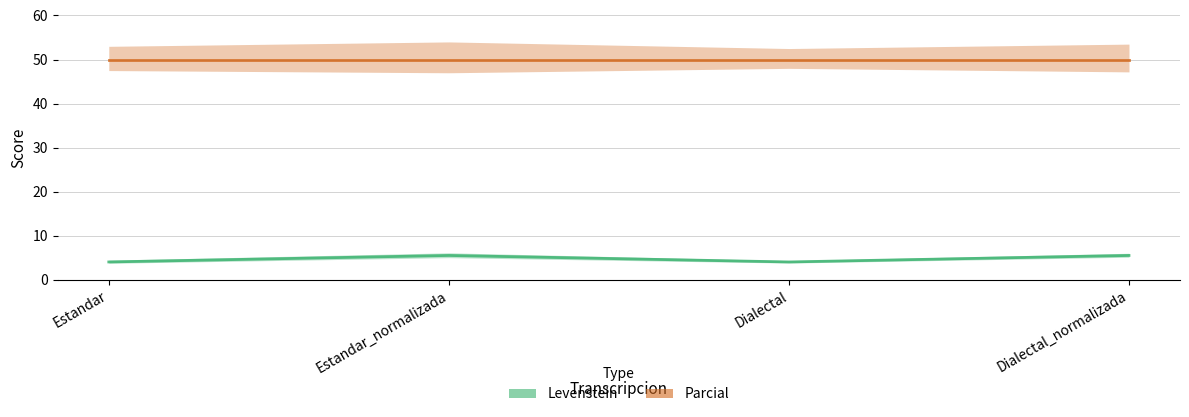

Which series has the widest spread of values?

Levenstein